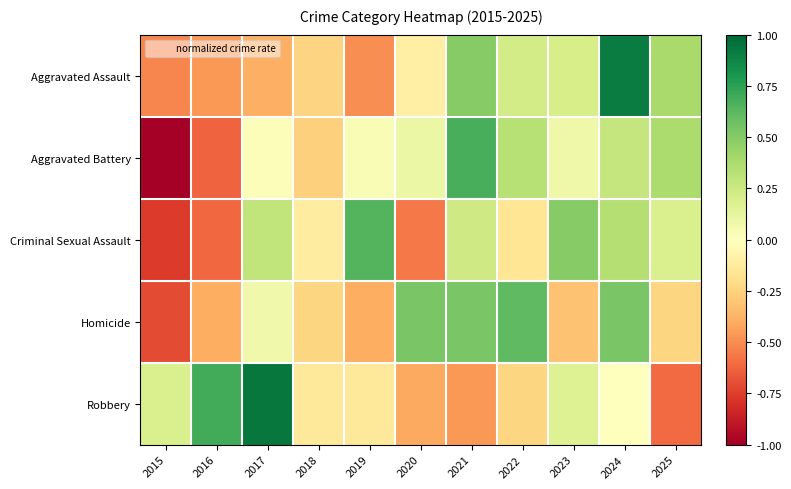

At which category is the sum across all series the highest?

2024